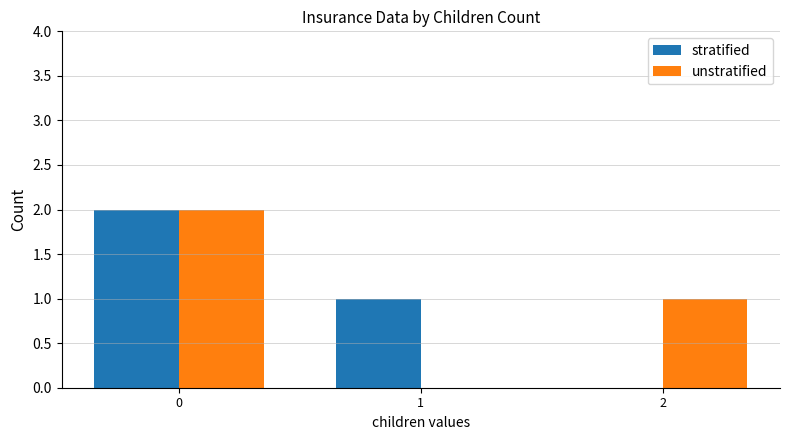

How many positive values does the stratified series have?

2